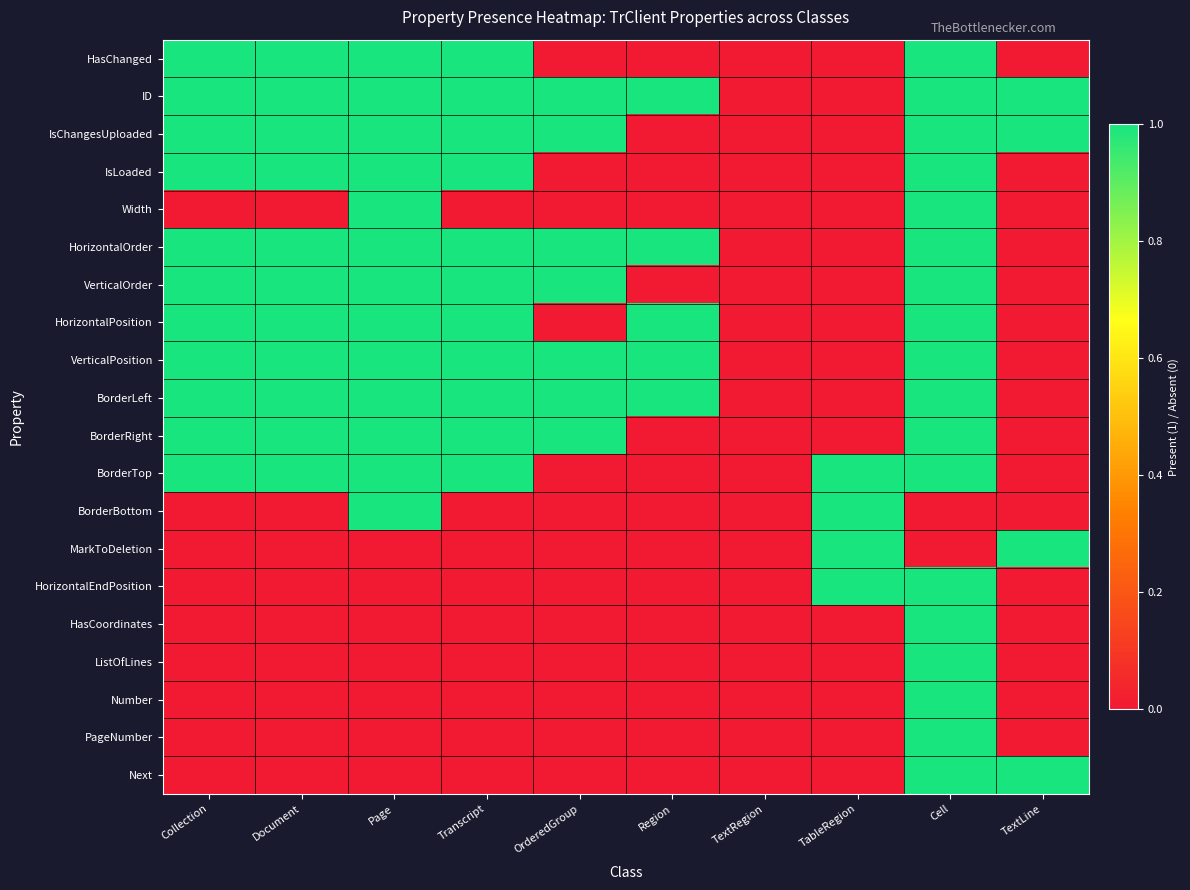

Reading left to right, what are all the values shown in this chart?

HasChanged: Collection=1	Document=1	Page=1	Transcript=1	OrderedGroup=0	Region=0	TextRegion=0	TableRegion=0	Cell=1	TextLine=0
ID: Collection=1	Document=1	Page=1	Transcript=1	OrderedGroup=1	Region=1	TextRegion=0	TableRegion=0	Cell=1	TextLine=1
IsChangesUploaded: Collection=1	Document=1	Page=1	Transcript=1	OrderedGroup=1	Region=0	TextRegion=0	TableRegion=0	Cell=1	TextLine=1
IsLoaded: Collection=1	Document=1	Page=1	Transcript=1	OrderedGroup=0	Region=0	TextRegion=0	TableRegion=0	Cell=1	TextLine=0
Width: Collection=0	Document=0	Page=1	Transcript=0	OrderedGroup=0	Region=0	TextRegion=0	TableRegion=0	Cell=1	TextLine=0
HorizontalOrder: Collection=1	Document=1	Page=1	Transcript=1	OrderedGroup=1	Region=1	TextRegion=0	TableRegion=0	Cell=1	TextLine=0
VerticalOrder: Collection=1	Document=1	Page=1	Transcript=1	OrderedGroup=1	Region=0	TextRegion=0	TableRegion=0	Cell=1	TextLine=0
HorizontalPosition: Collection=1	Document=1	Page=1	Transcript=1	OrderedGroup=0	Region=1	TextRegion=0	TableRegion=0	Cell=1	TextLine=0
VerticalPosition: Collection=1	Document=1	Page=1	Transcript=1	OrderedGroup=1	Region=1	TextRegion=0	TableRegion=0	Cell=1	TextLine=0
BorderLeft: Collection=1	Document=1	Page=1	Transcript=1	OrderedGroup=1	Region=1	TextRegion=0	TableRegion=0	Cell=1	TextLine=0
BorderRight: Collection=1	Document=1	Page=1	Transcript=1	OrderedGroup=1	Region=0	TextRegion=0	TableRegion=0	Cell=1	TextLine=0
BorderTop: Collection=1	Document=1	Page=1	Transcript=1	OrderedGroup=0	Region=0	TextRegion=0	TableRegion=1	Cell=1	TextLine=0
BorderBottom: Collection=0	Document=0	Page=1	Transcript=0	OrderedGroup=0	Region=0	TextRegion=0	TableRegion=1	Cell=0	TextLine=0
MarkToDeletion: Collection=0	Document=0	Page=0	Transcript=0	OrderedGroup=0	Region=0	TextRegion=0	TableRegion=1	Cell=0	TextLine=1
HorizontalEndPosition: Collection=0	Document=0	Page=0	Transcript=0	OrderedGroup=0	Region=0	TextRegion=0	TableRegion=1	Cell=1	TextLine=0
HasCoordinates: Collection=0	Document=0	Page=0	Transcript=0	OrderedGroup=0	Region=0	TextRegion=0	TableRegion=0	Cell=1	TextLine=0
ListOfLines: Collection=0	Document=0	Page=0	Transcript=0	OrderedGroup=0	Region=0	TextRegion=0	TableRegion=0	Cell=1	TextLine=0
Number: Collection=0	Document=0	Page=0	Transcript=0	OrderedGroup=0	Region=0	TextRegion=0	TableRegion=0	Cell=1	TextLine=0
PageNumber: Collection=0	Document=0	Page=0	Transcript=0	OrderedGroup=0	Region=0	TextRegion=0	TableRegion=0	Cell=1	TextLine=0
Next: Collection=0	Document=0	Page=0	Transcript=0	OrderedGroup=0	Region=0	TextRegion=0	TableRegion=0	Cell=1	TextLine=1